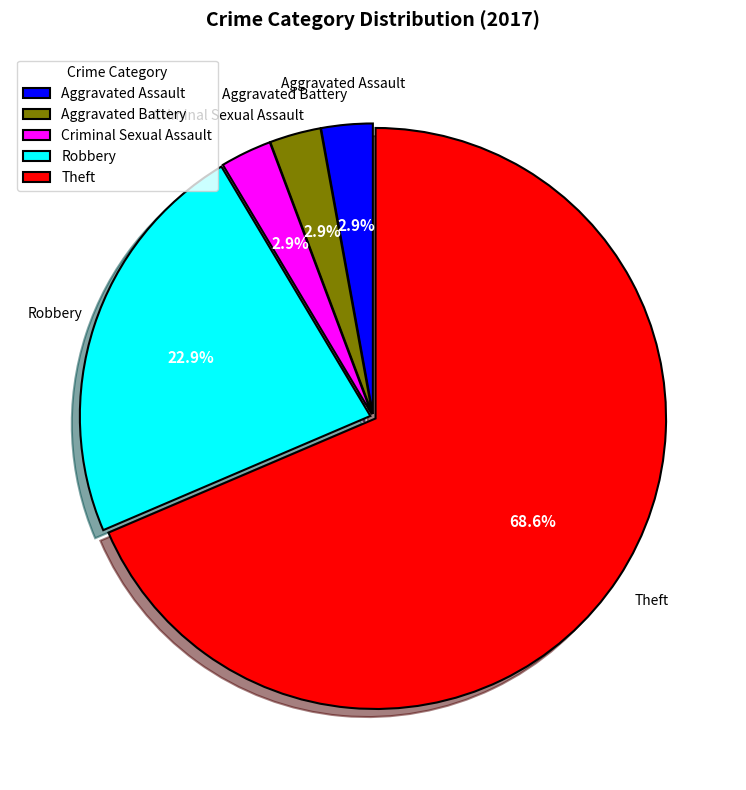

Does Robbery account for over 50% of the chart?

No